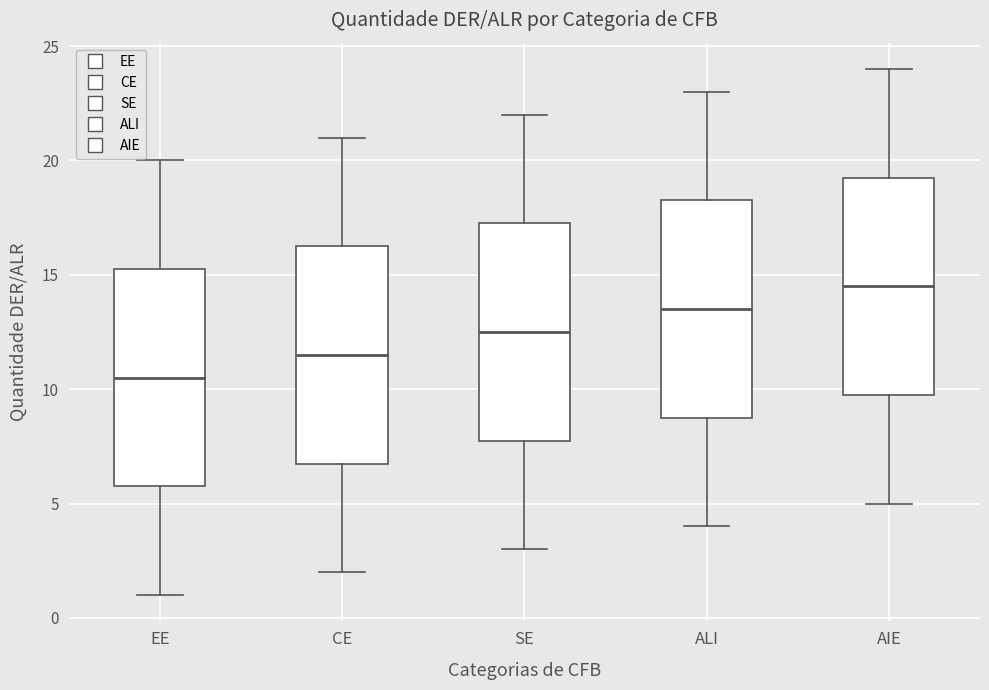

Reading left to right, read every box against the y-axis: the position of its median line, the range the box covers, and the ends of its whiskers. The values are not printed on the chart, so give them approximately, as read against the axis.

EE: median 10.5, box 6.0 to 15.5, whiskers 1.0 to 20.0
CE: median 11.5, box 7.0 to 16.5, whiskers 2.0 to 21.0
SE: median 12.5, box 8.0 to 17.5, whiskers 3.0 to 22.0
ALI: median 13.5, box 9.0 to 18.5, whiskers 4.0 to 23.0
AIE: median 14.5, box 10.0 to 19.5, whiskers 5.0 to 24.0